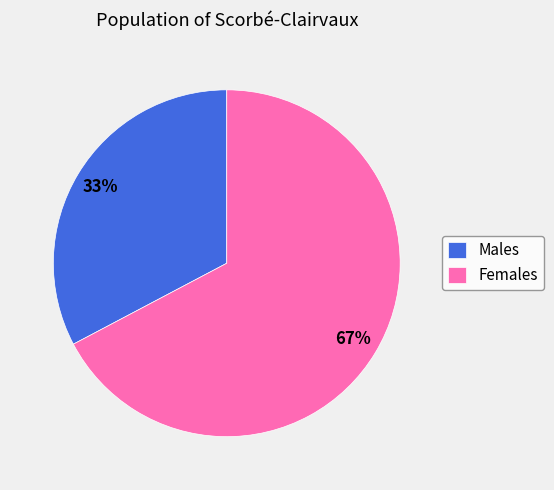

To the nearest percent, what is the average slice percentage?

50%